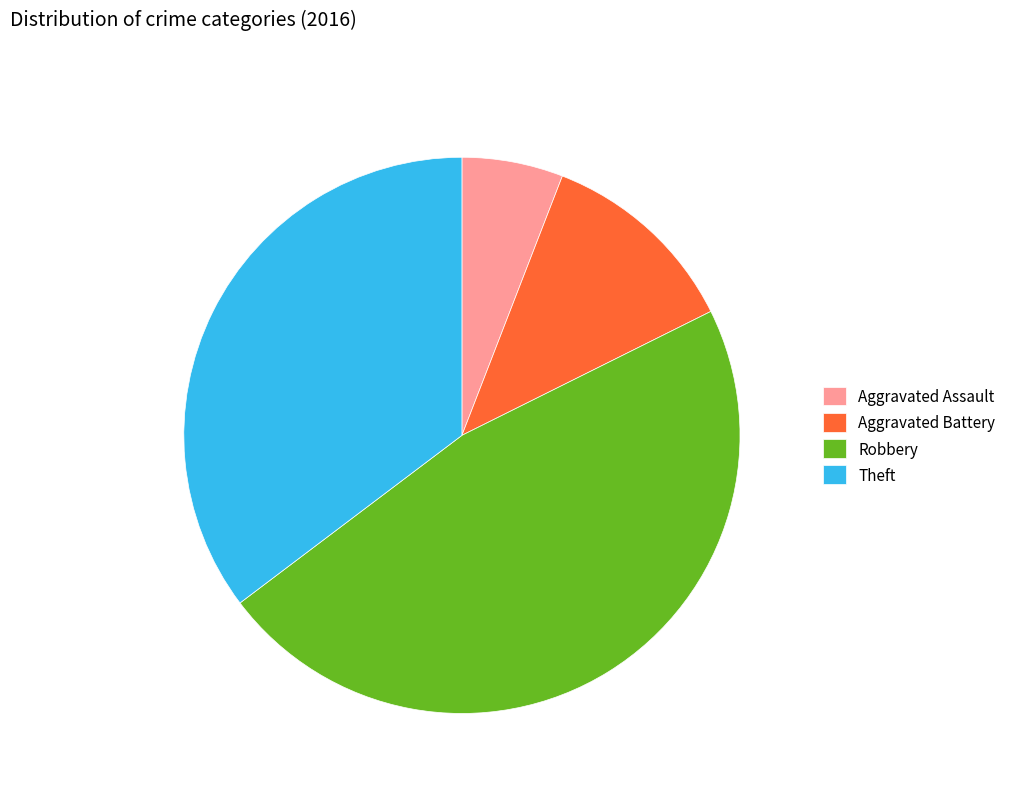

Is Aggravated Assault the majority of the pie?

No